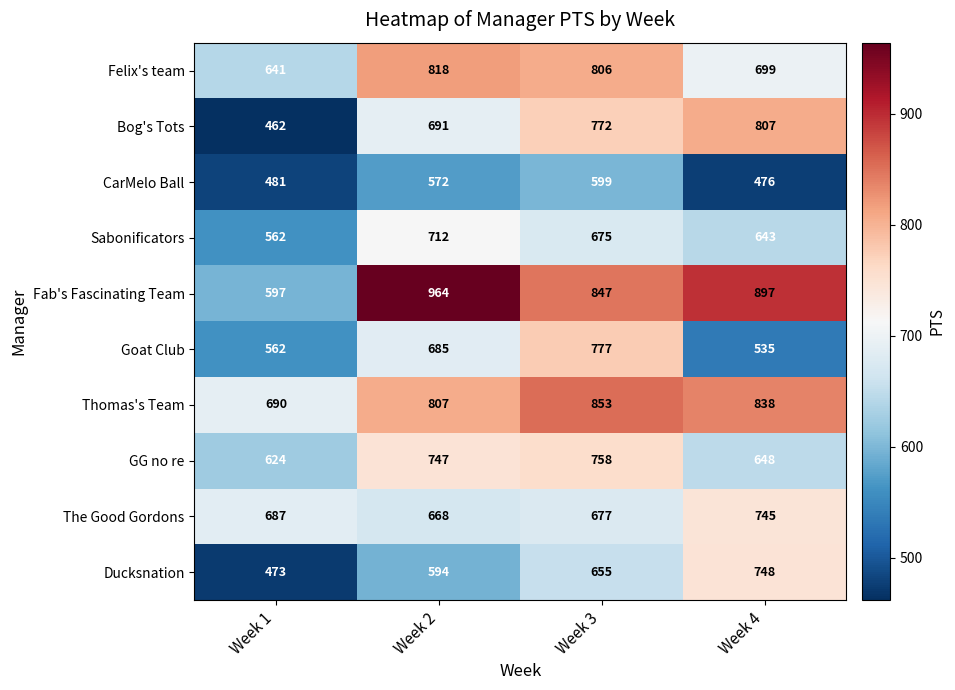

Which series changed the most between Week 2 and Week 4?

Ducksnation